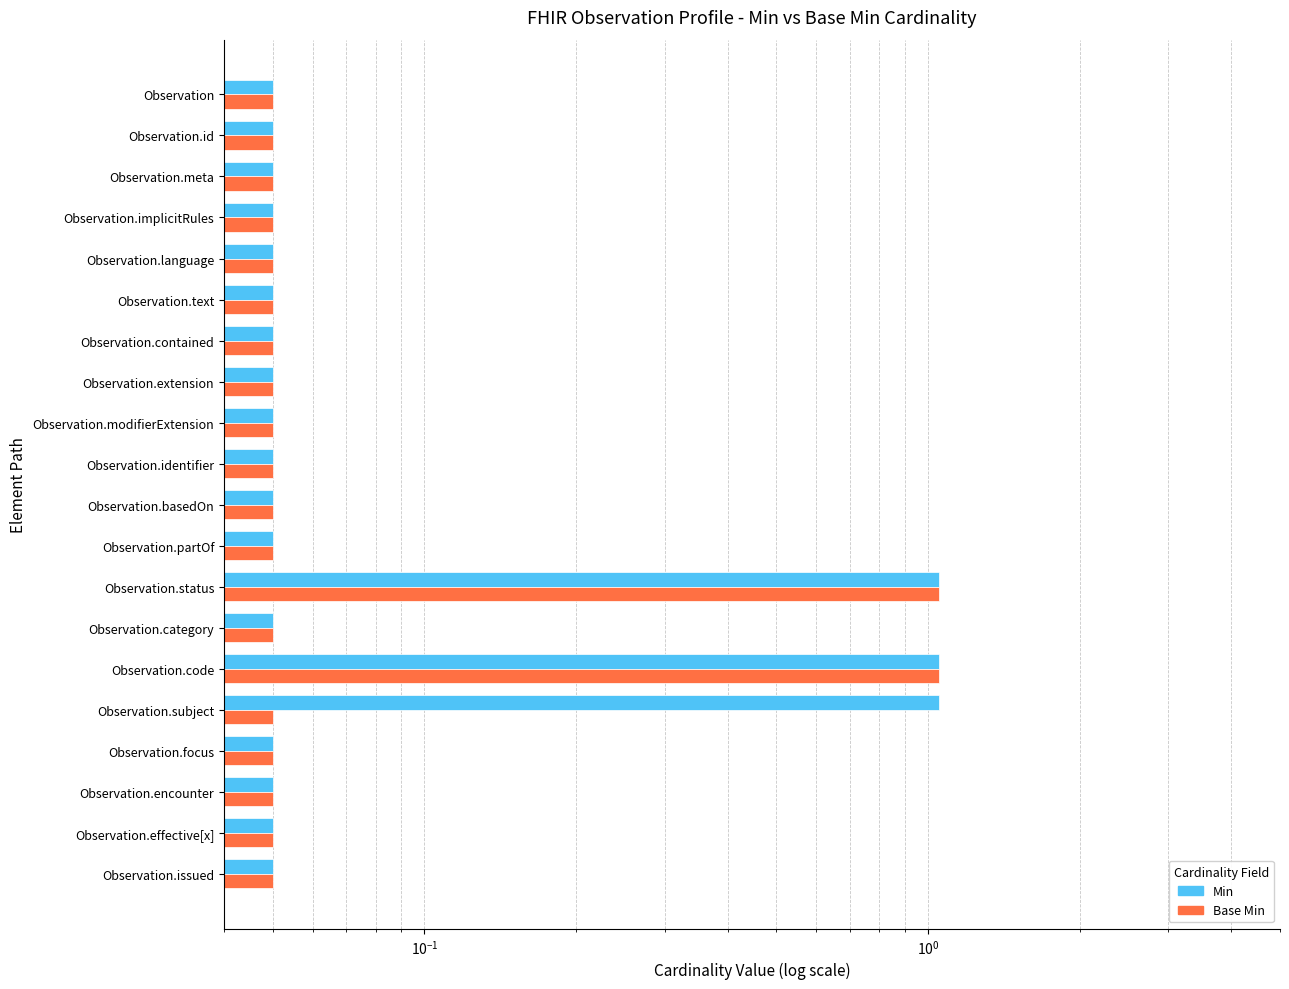

How many bars are there in total?

40